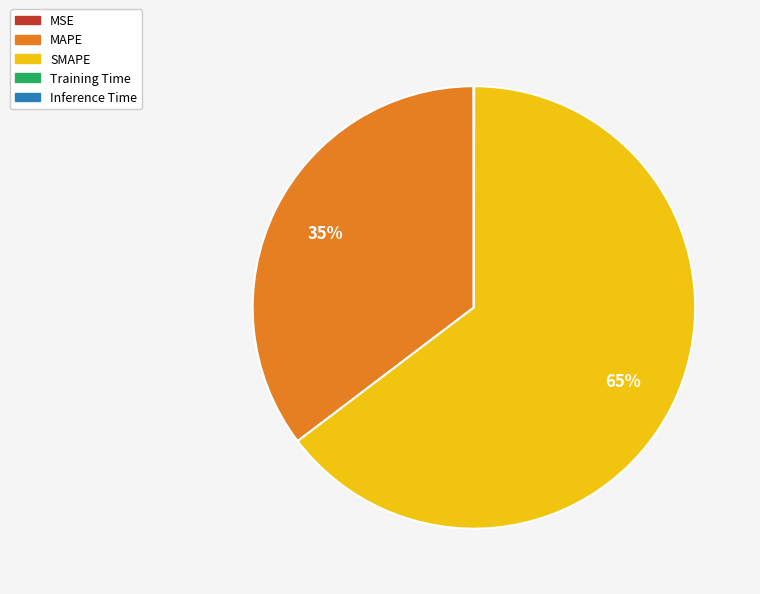

Which category accounts for the majority?

SMAPE